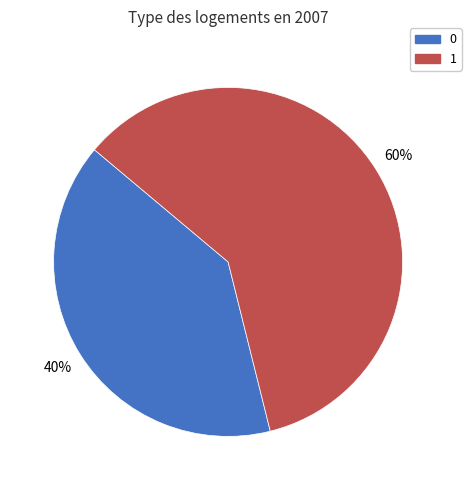

Do 1 and 0 together represent more than half of the pie?

Yes